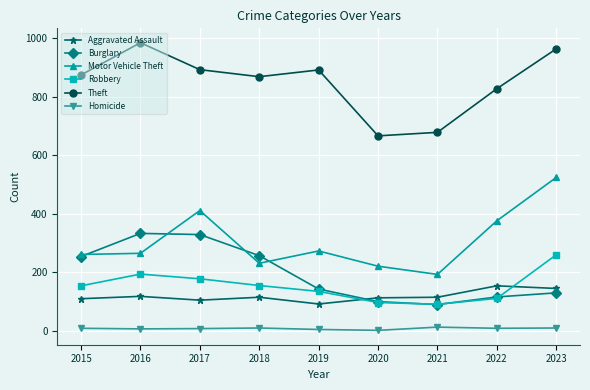

Rank the series by their maximum value, from lowest to highest.

Homicide, Aggravated Assault, Robbery, Burglary, Motor Vehicle Theft, Theft